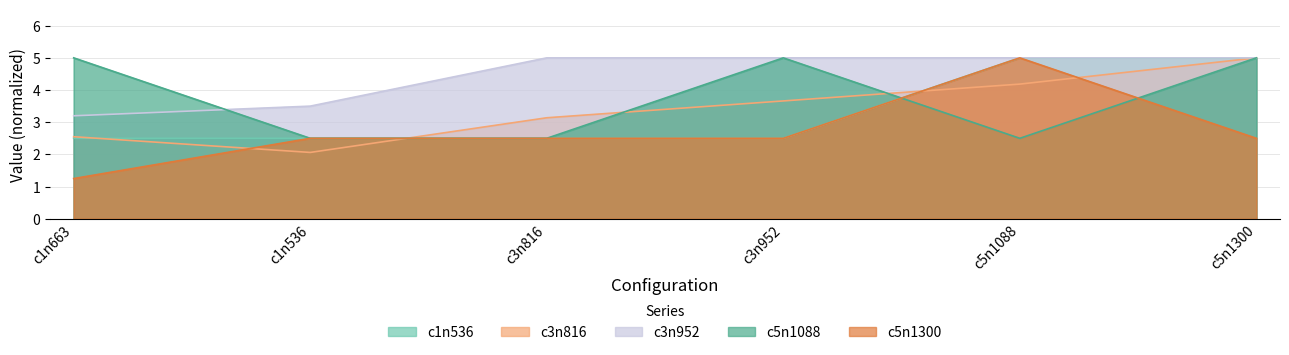

What are all the series names shown in the legend?

c1n536, c3n816, c3n952, c5n1088, c5n1300